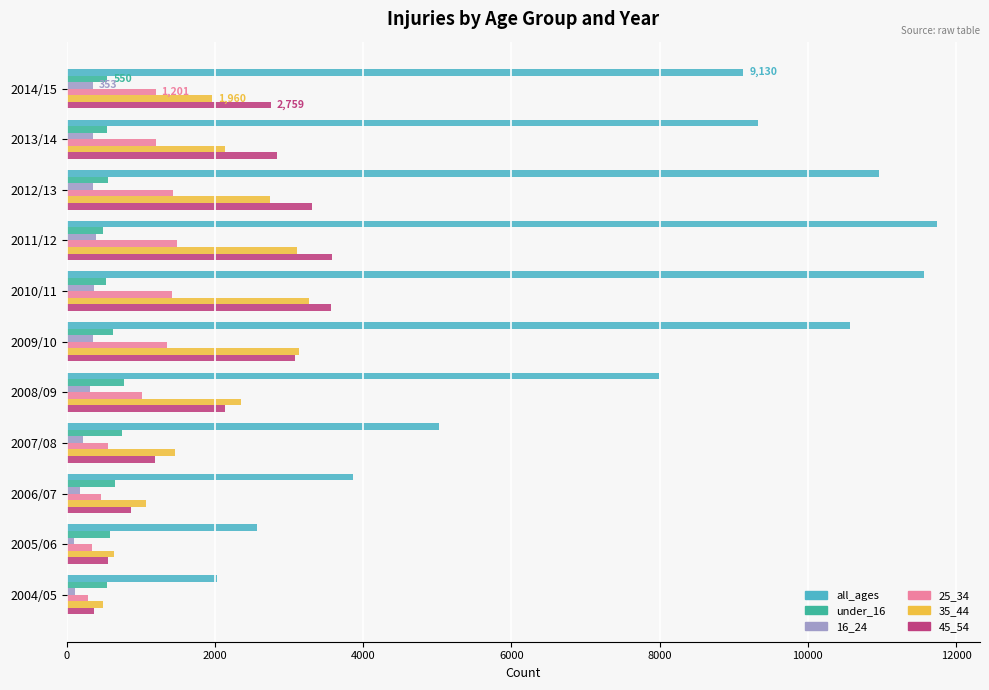

Which series has the largest range (max minus min)?

all_ages